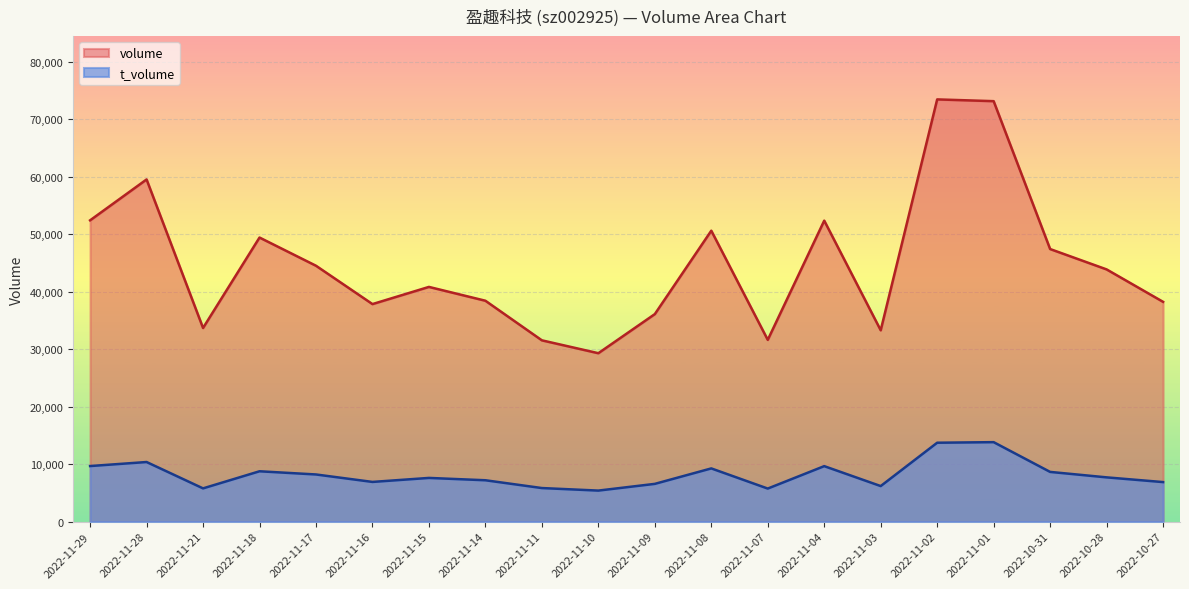

How many lines are shown in the chart?

2